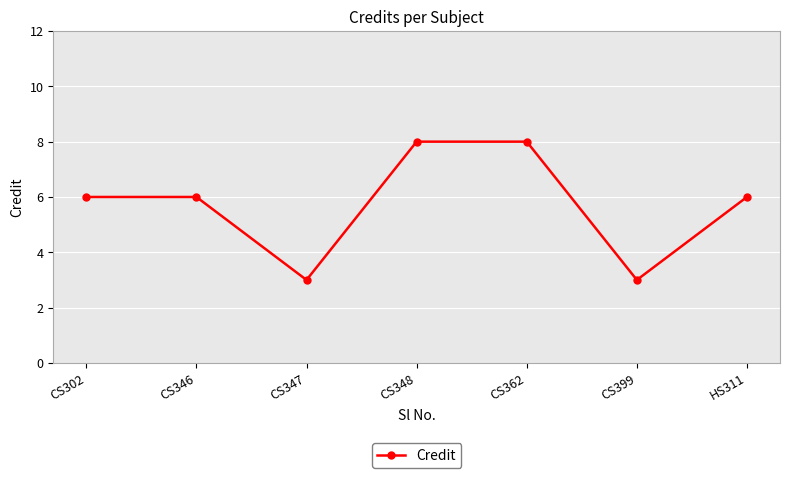

At which category does the data reach its first local valley?

CS347